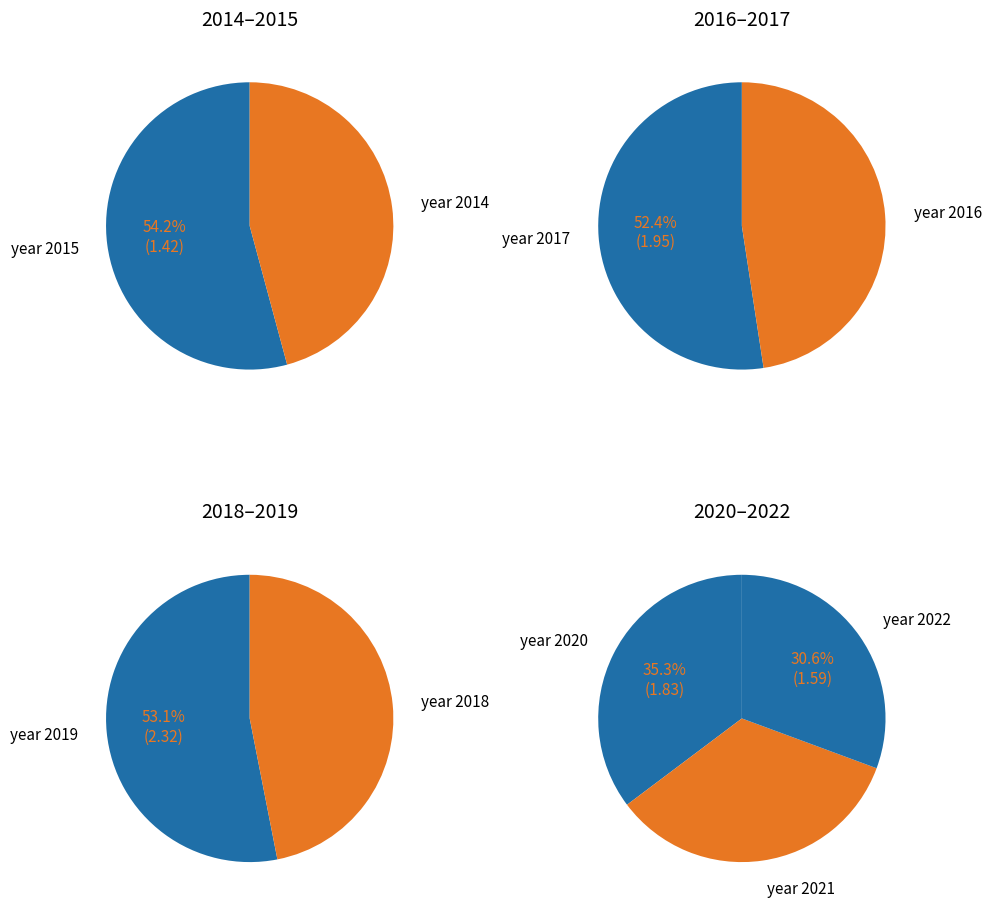

True or false: 2020 accounts for 12% of the total.

True